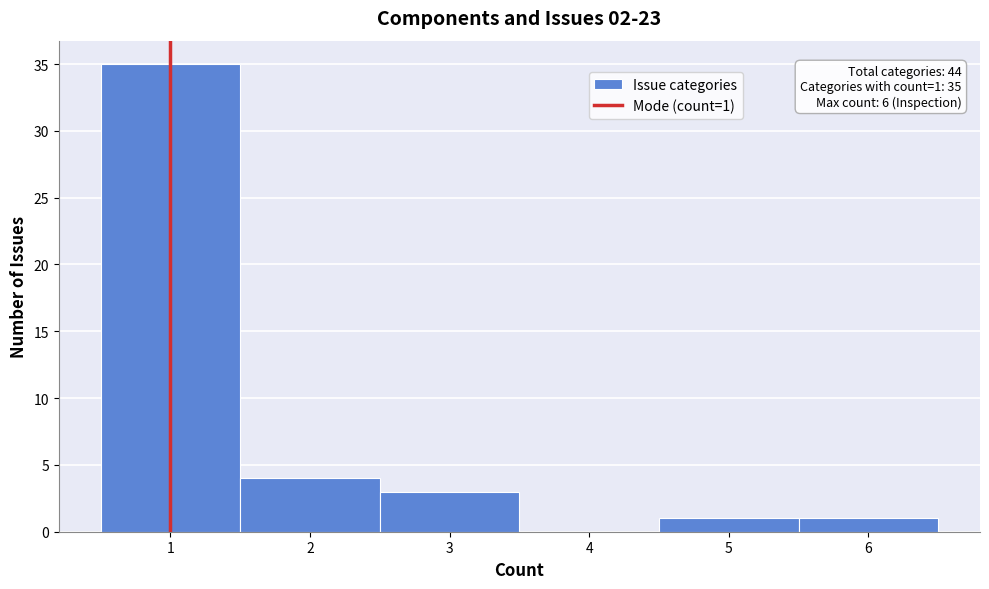

Which range on the x-axis has the tallest bar?

0.5 to 1.5